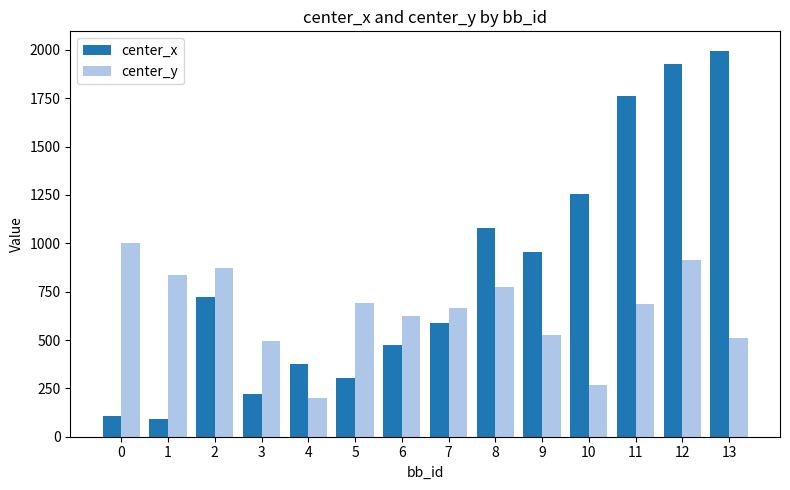

What is the value of the center_y bar at the 5th from the left?

202.2